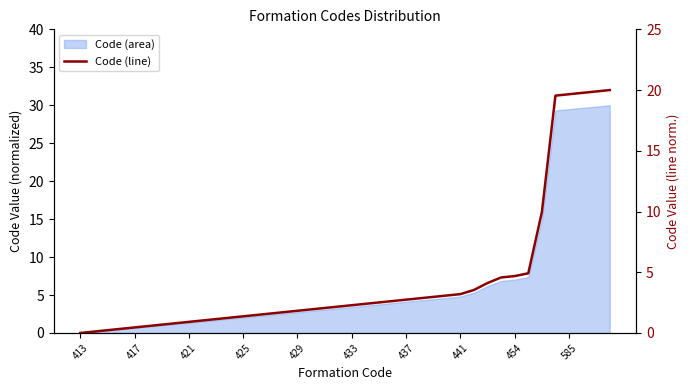

How many positive values are there?

39